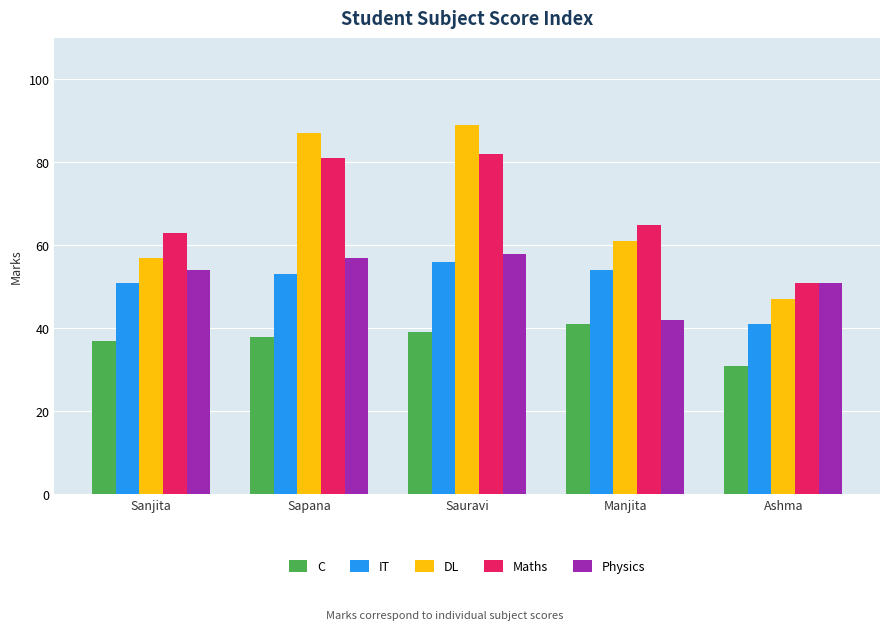

True or false: DL has a value of 87 at Sapana.

True